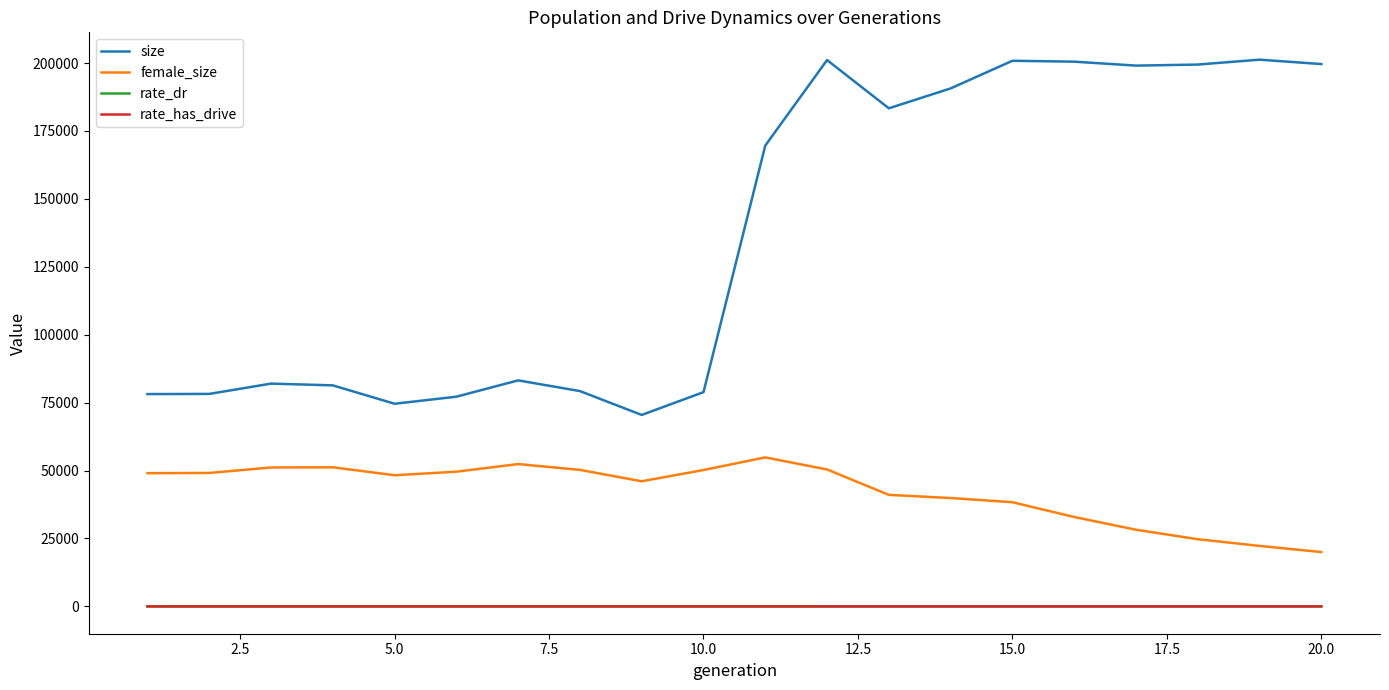

Which series has the largest total across all categories?

size